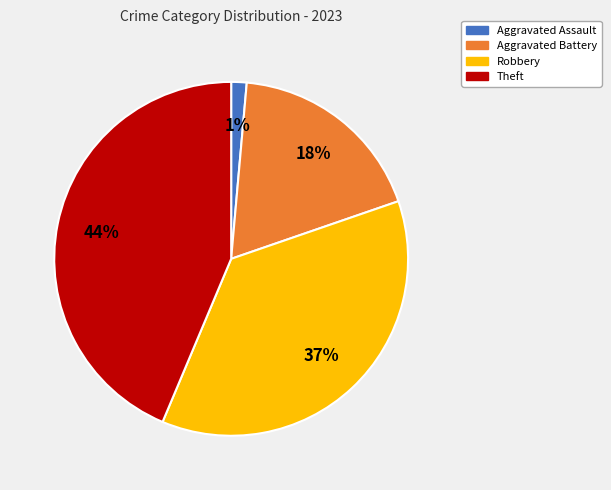

Is it true that Theft is 30% of the pie?

False